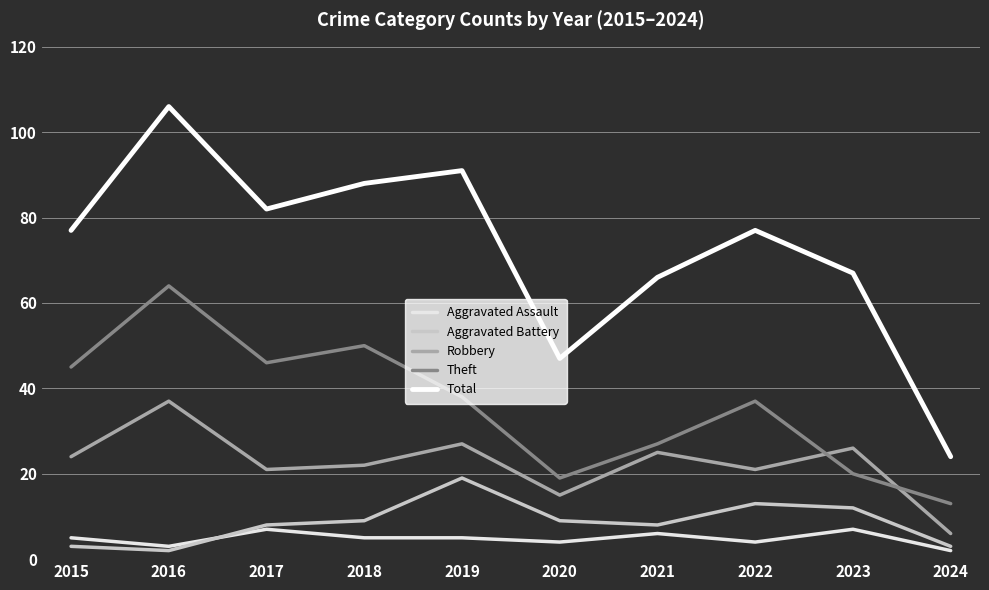

Which series ends up on top after the final intersection of Aggravated Assault and Aggravated Battery?

Aggravated Battery